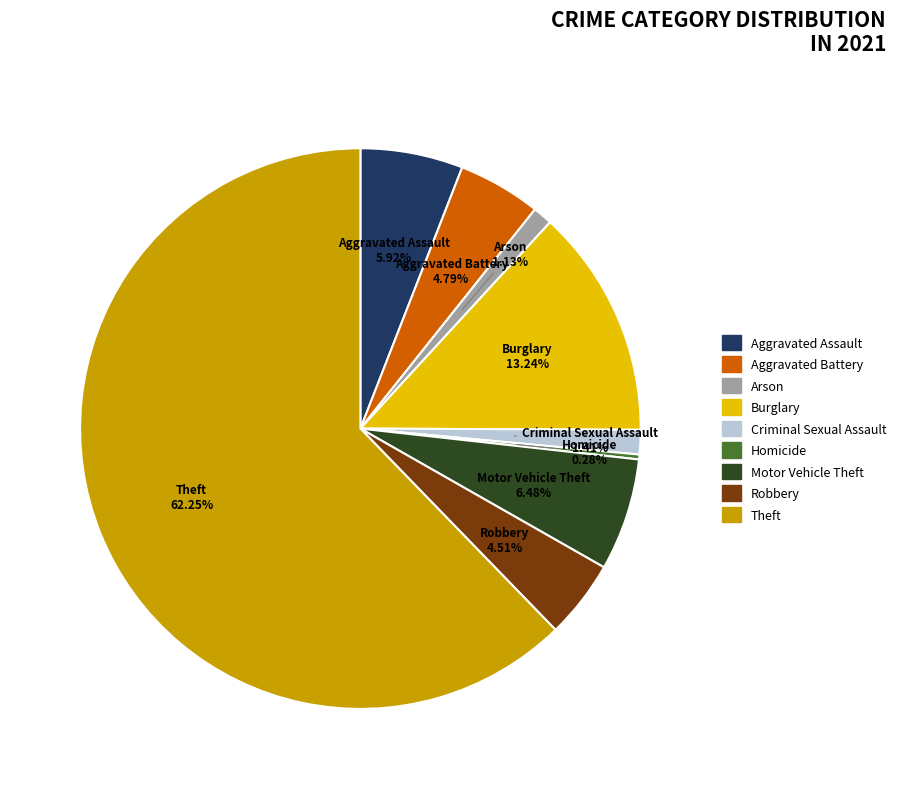

Which slice is the smallest?

Homicide